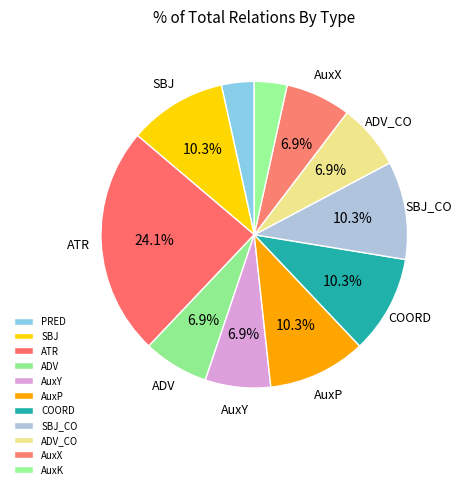

How many segments does this pie chart have?

11